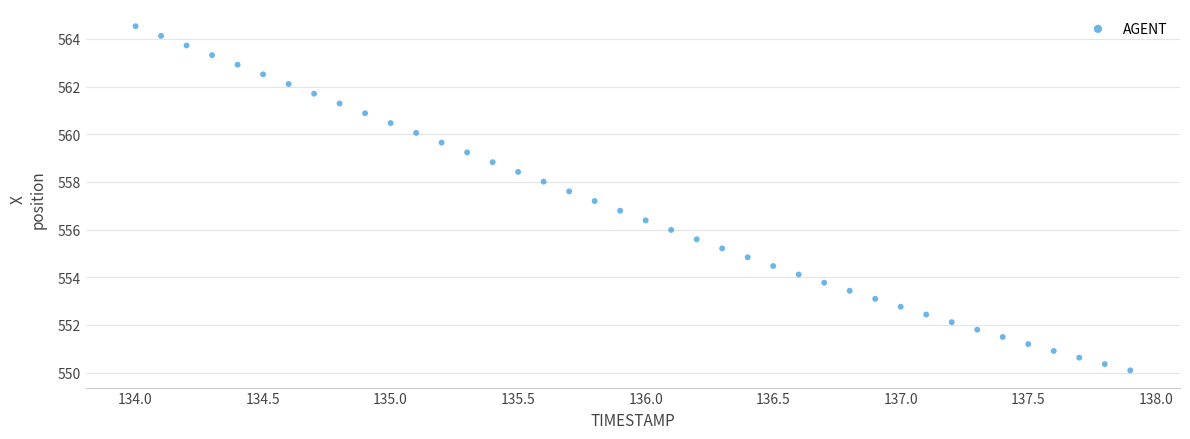

What is the range of X values (max minus min)?

3.9